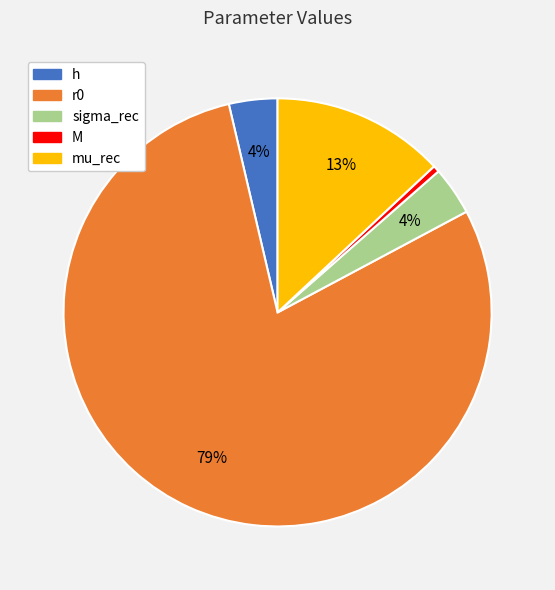

The mu_rec slice represents 13% of the pie. True or false?

True